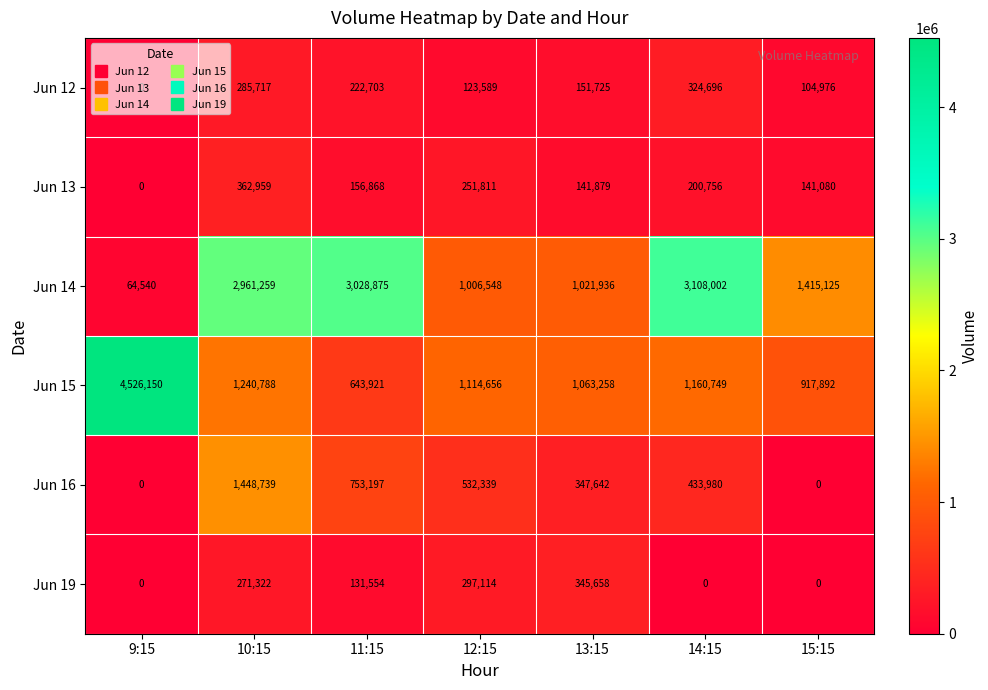

At which category does the chart reach its peak across all series?

9:15